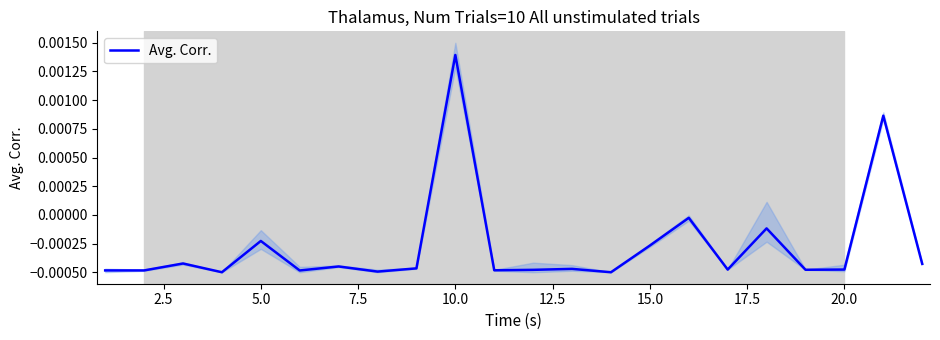

Where does the Avg. Corr. series first go above 0?

10.0